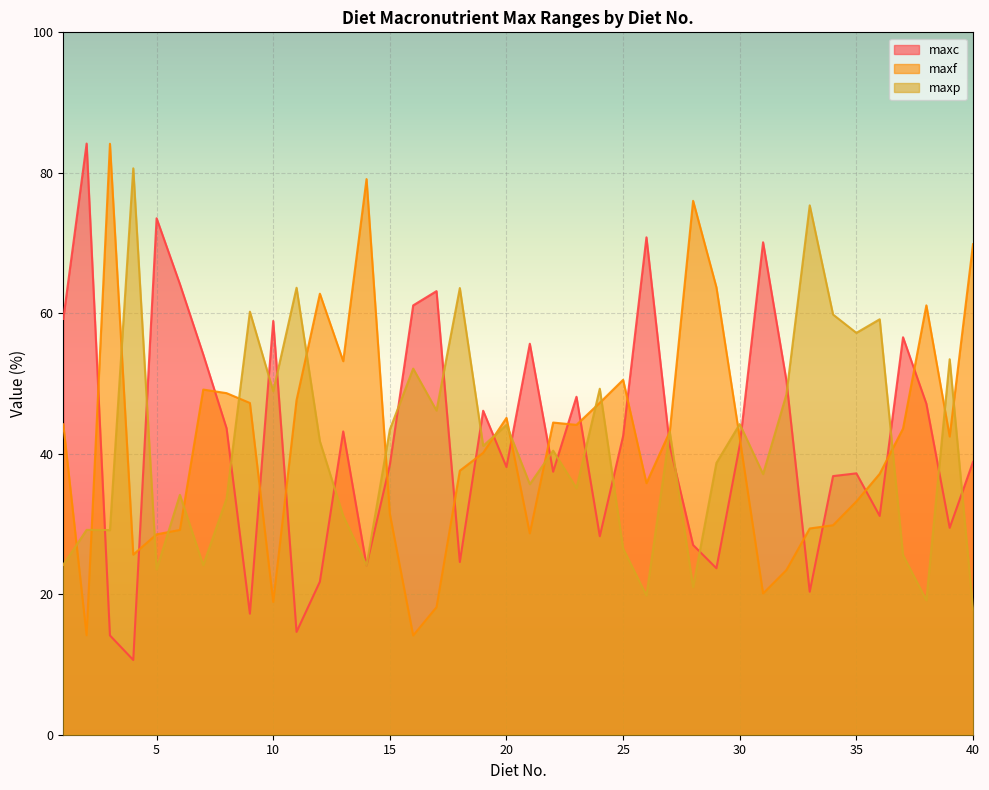

List the series in order of their peak value, lowest first.

maxp, maxf, maxc